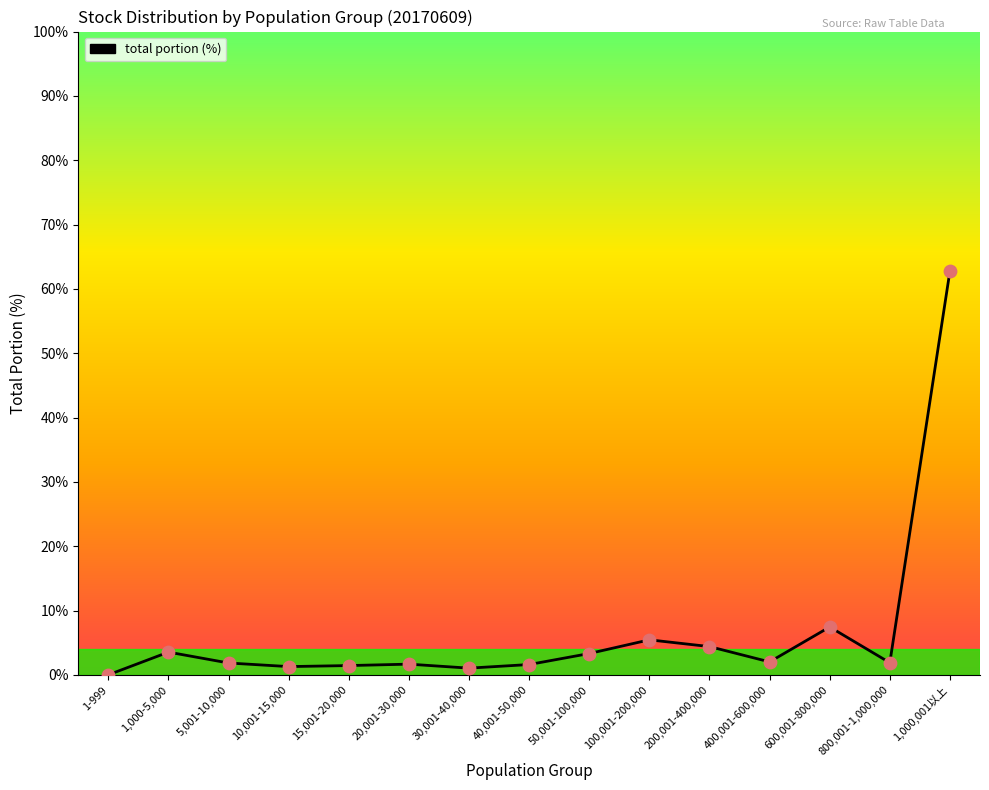

Between 15,001-20,000 and 100,001-200,000, which is larger?

100,001-200,000